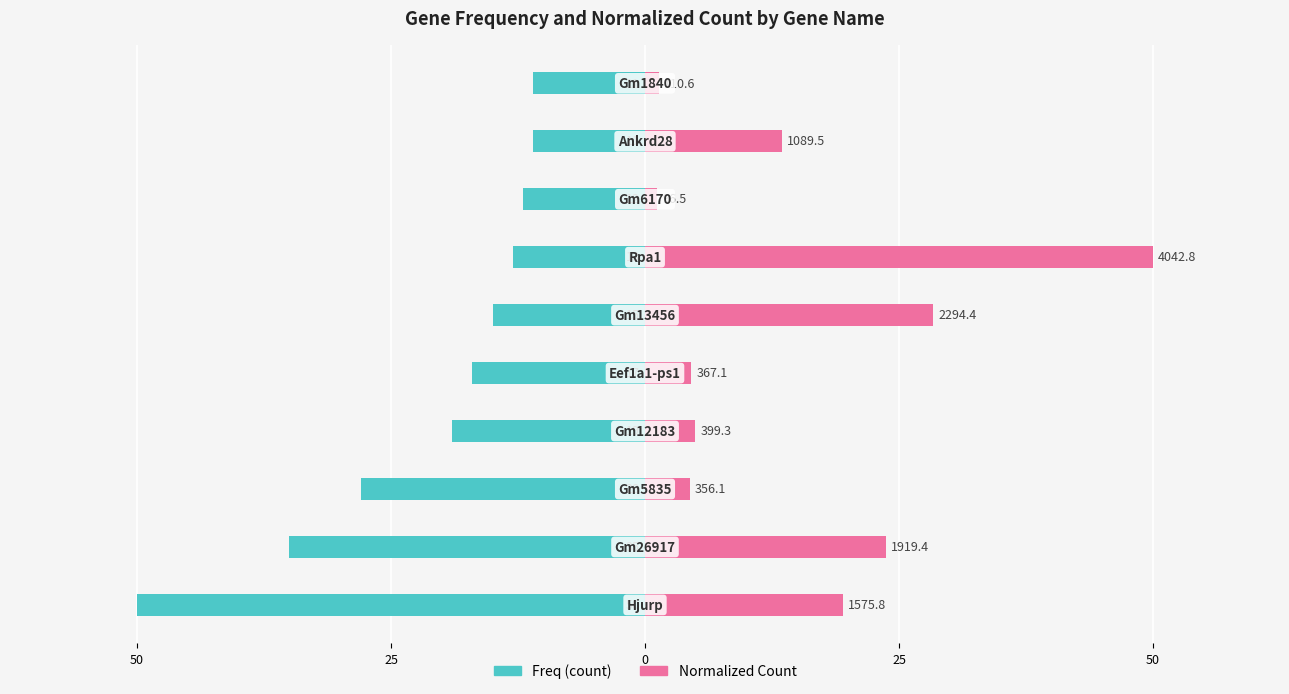

List the series in order of their overall mean, lowest first.

Freq, Normalized_Count